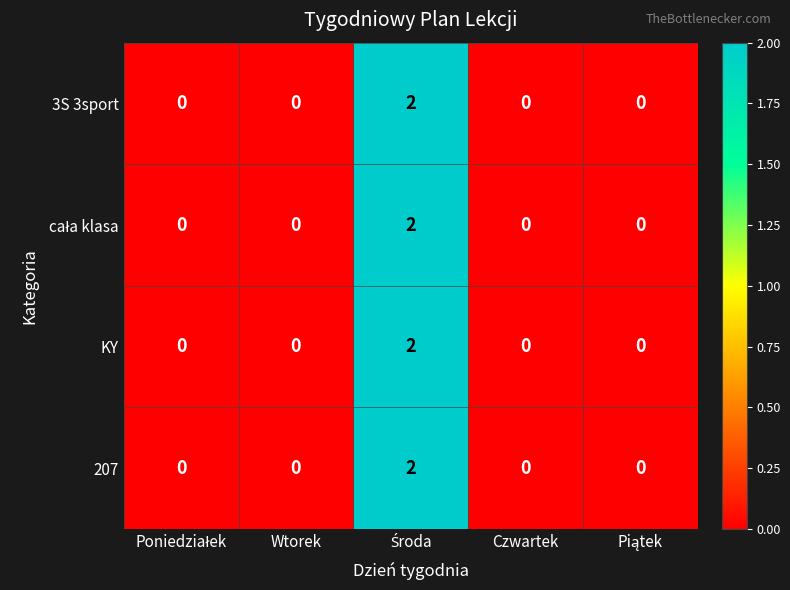

Is it true that KY equals 0 at Wtorek?

True